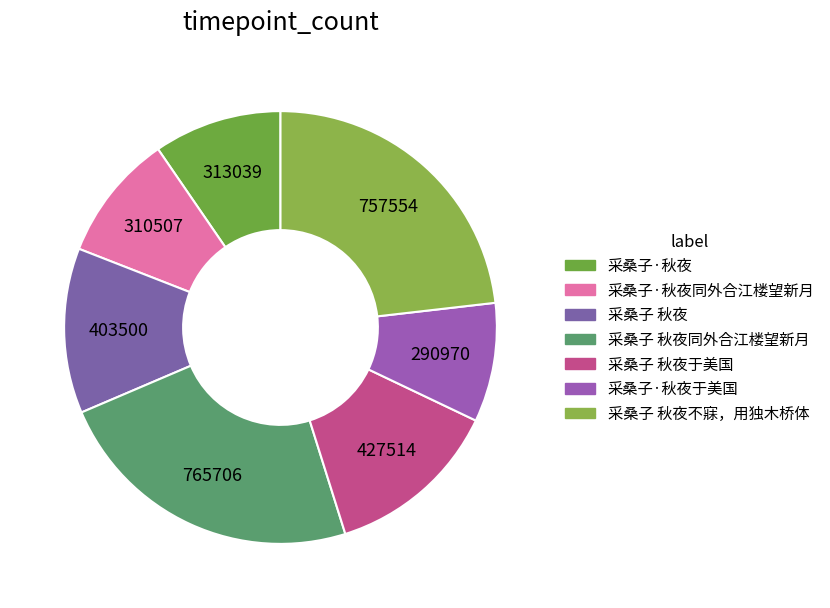

How many slices are in this pie chart?

7